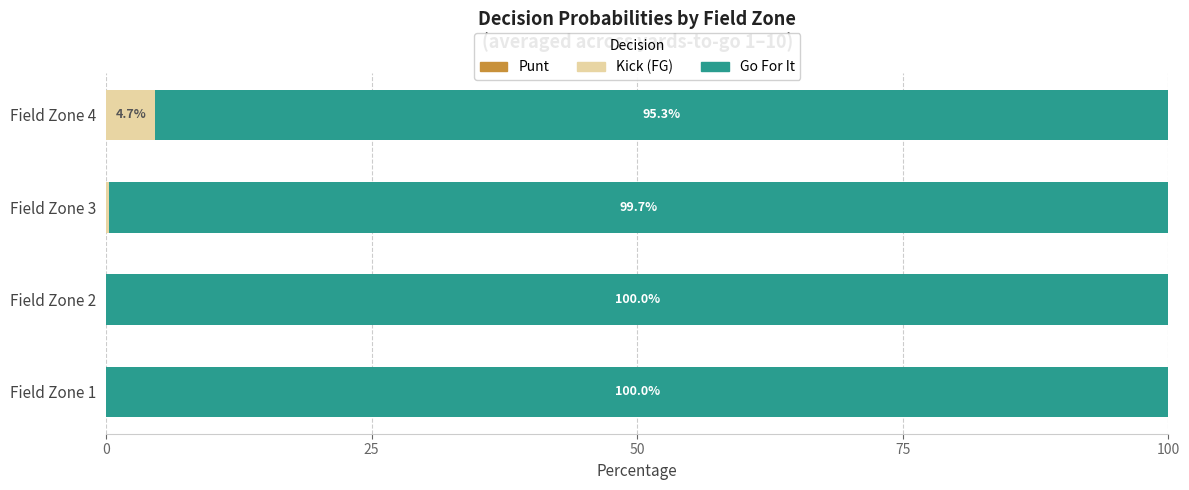

At which label does Kick (FG) reach its peak?

Field Zone 4